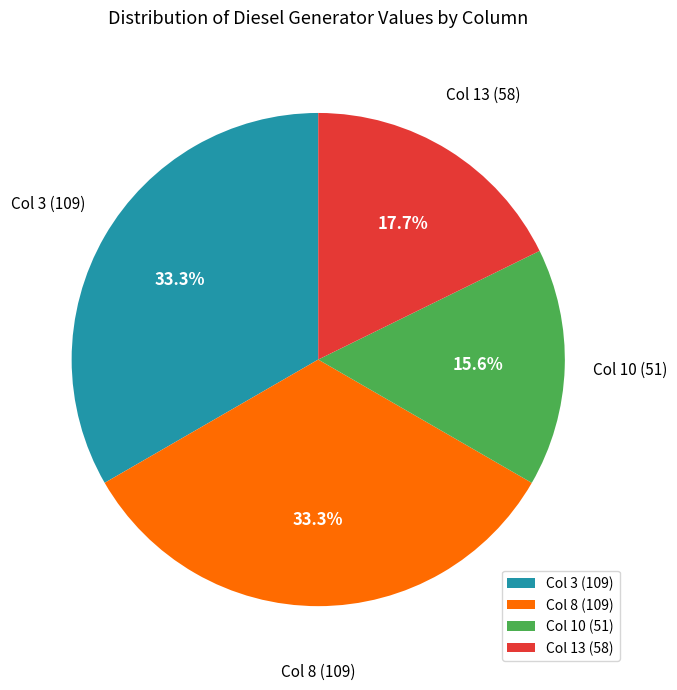

Which category has the smallest portion of the pie?

Col 10 (51)